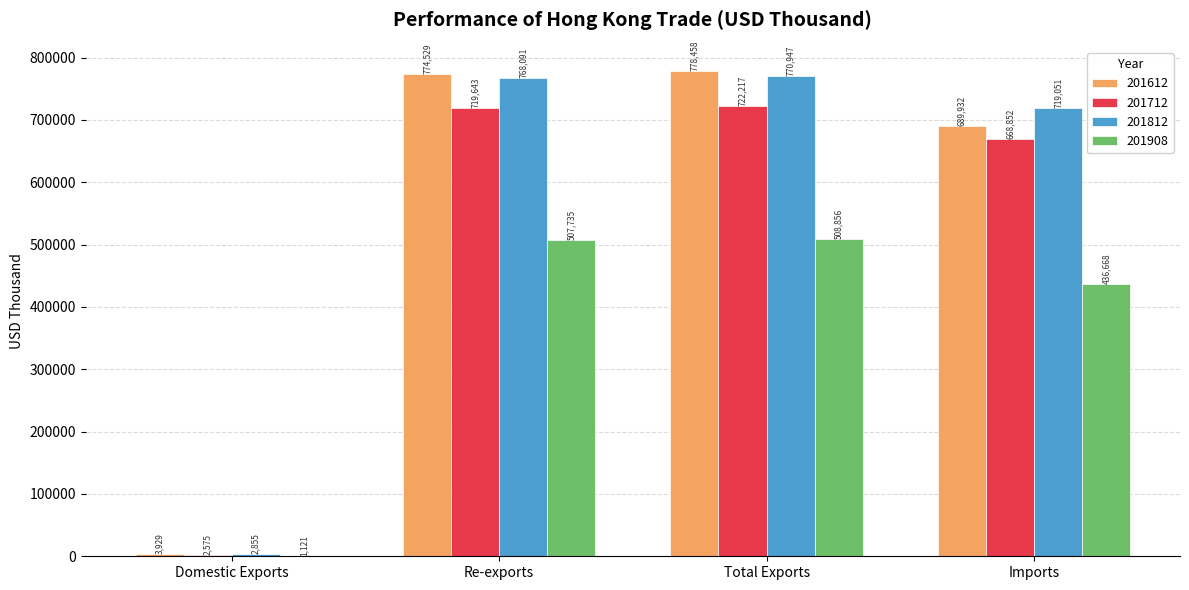

What is the sum of all 201908 values?

1454378.7